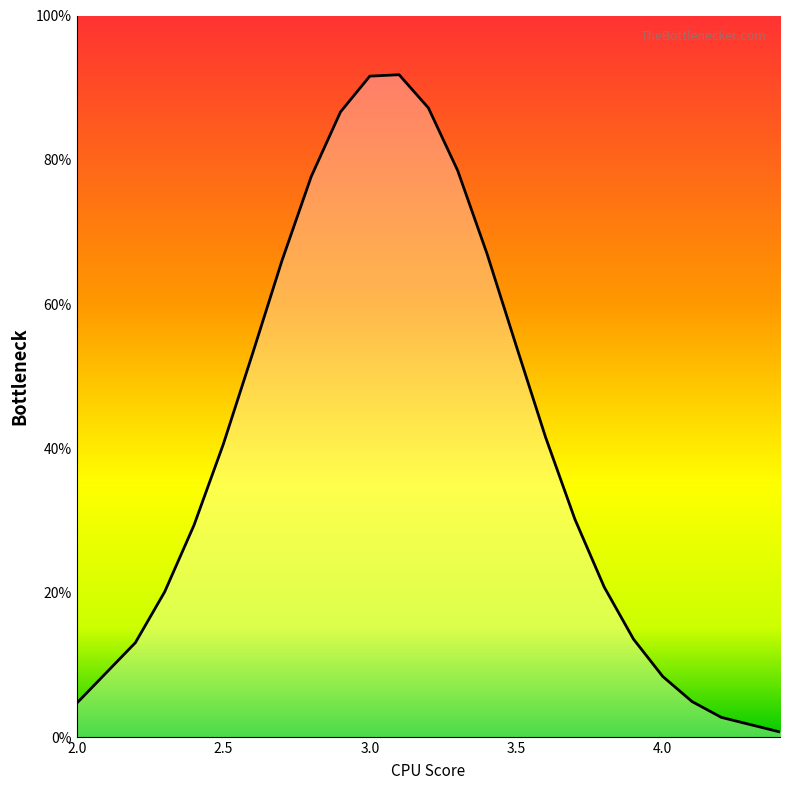

What is the maximum value shown in the chart?

0.9